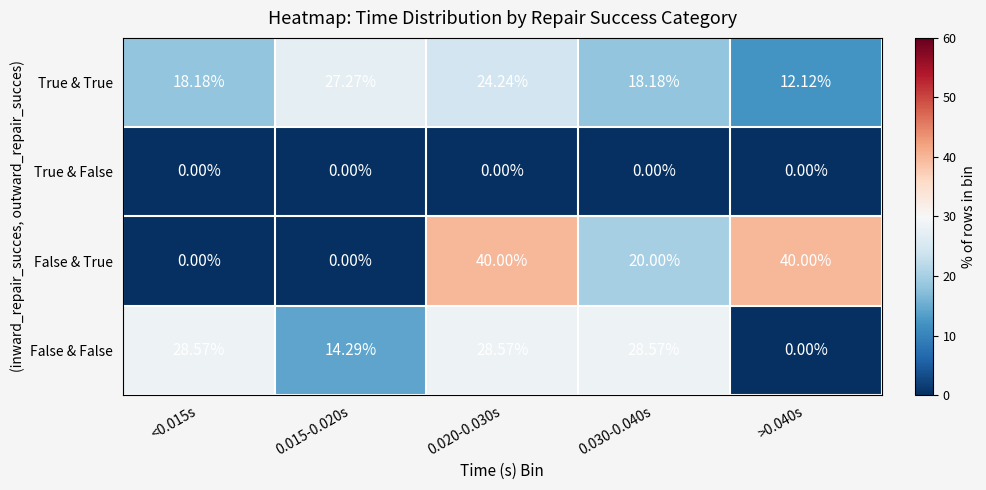

What is the difference between the highest and lowest values at 0.020-0.030s?

40.0